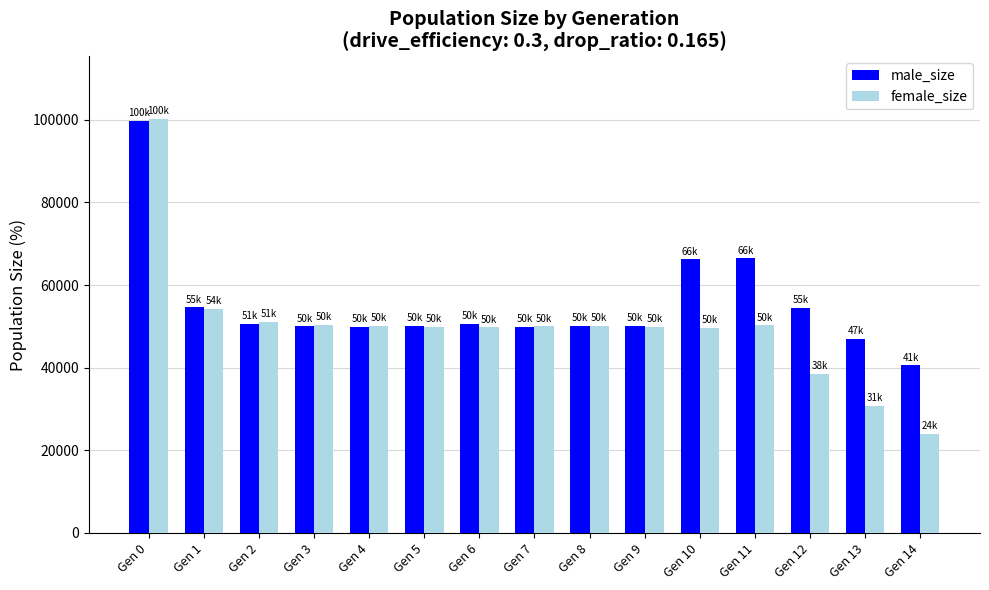

At Gen 14, list the series in order from largest to smallest.

male_size, female_size